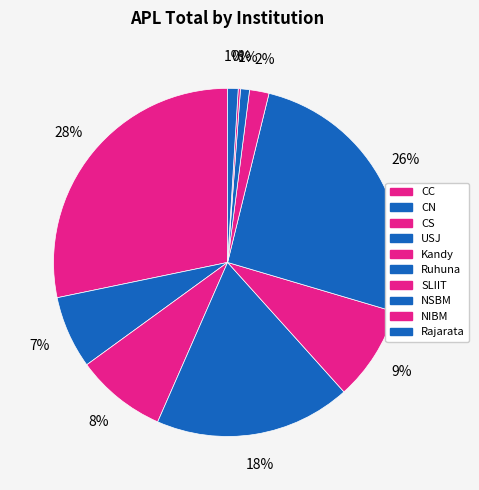

How much of the chart is everything except CC?

71.7%